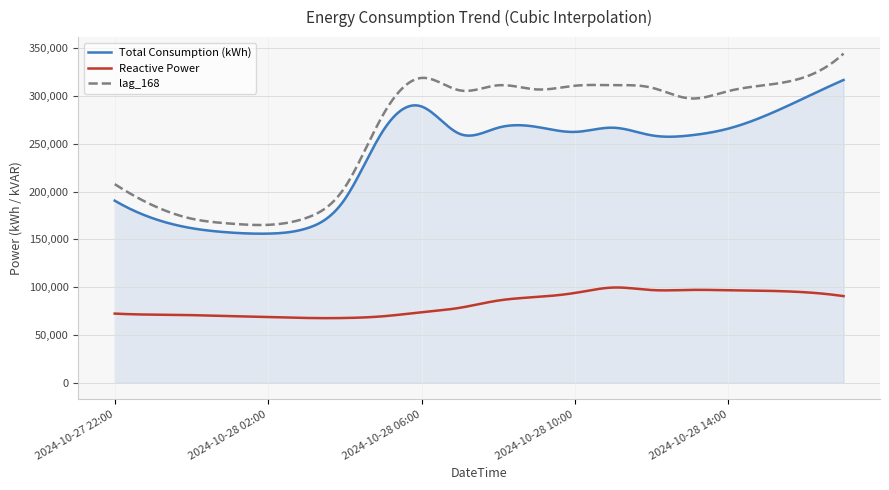

True or false: Total Consumption (kWh) and Reactive Power intersect in this chart.

False